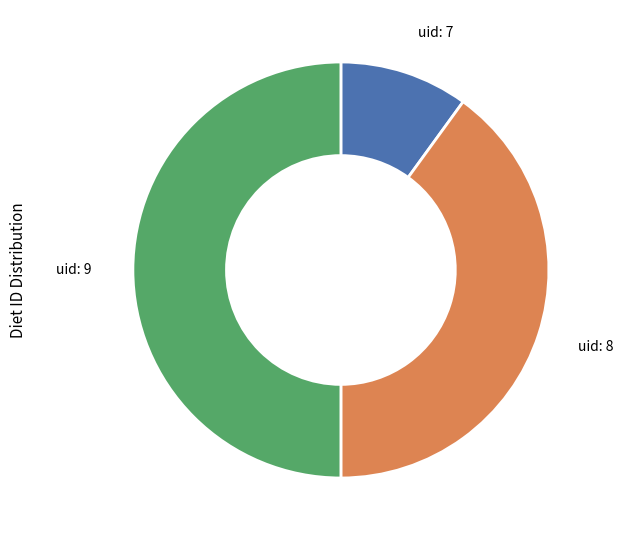

Do uid: 7 and uid: 9 together represent more than half of the pie?

Yes